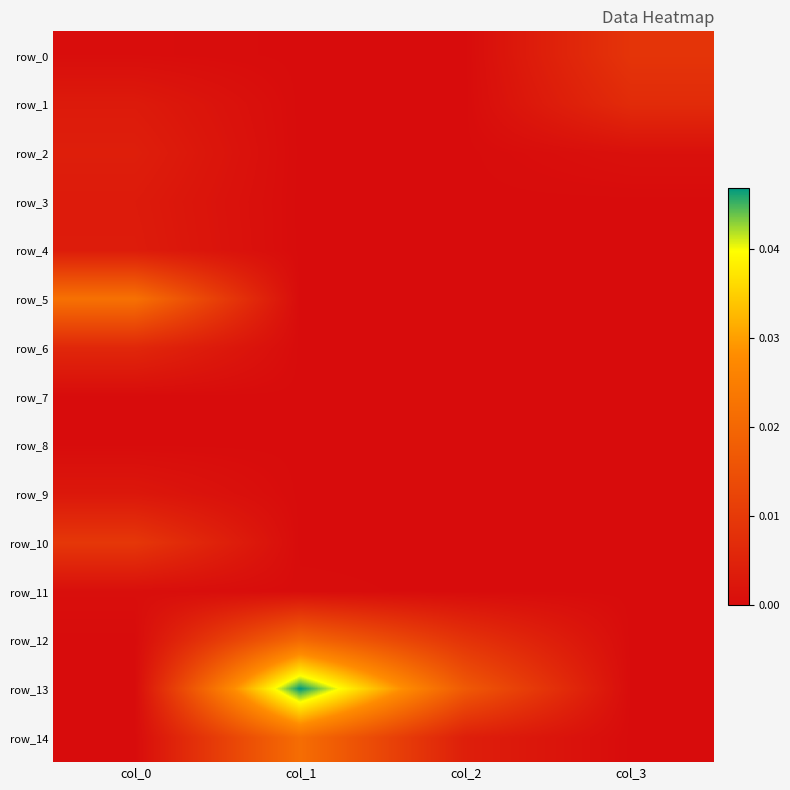

Is it true that row_8 equals -0.0 at col_1?

False